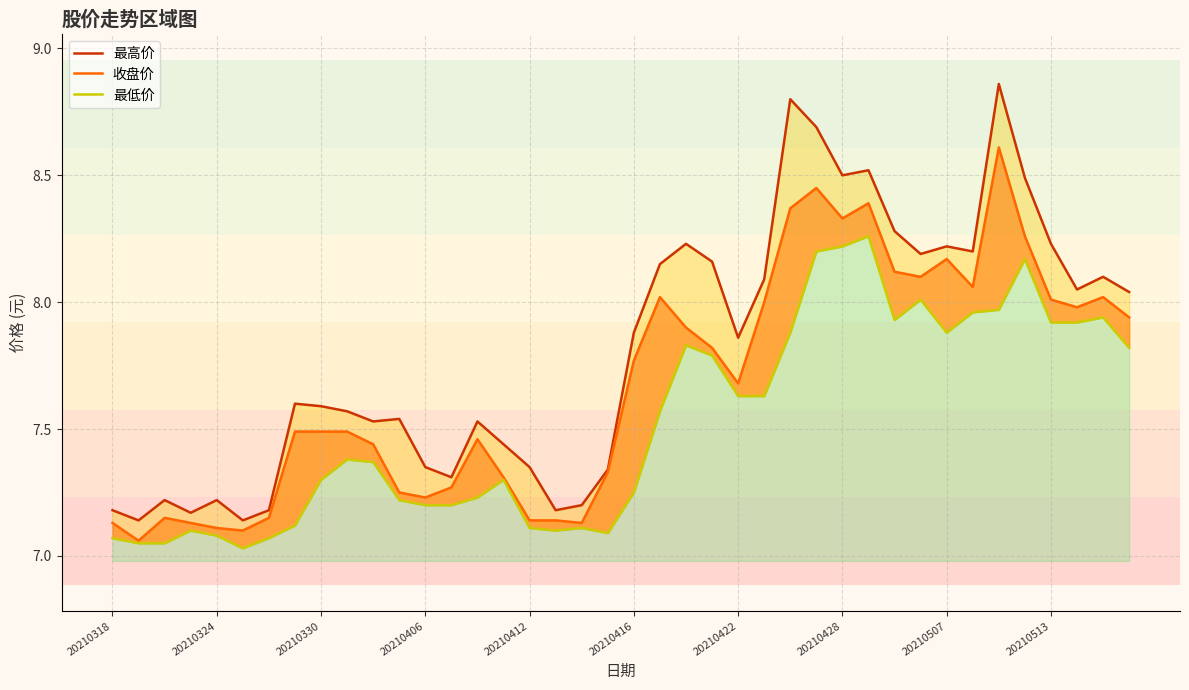

How many categories are shown in the chart?

40